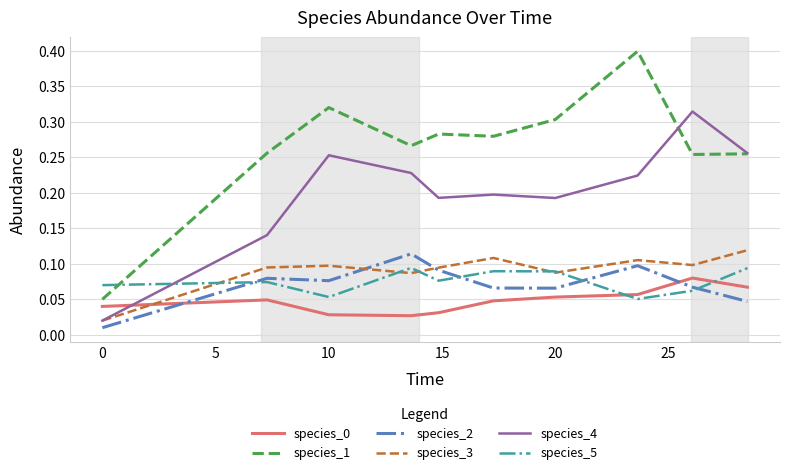

What is the greatest value displayed?

0.4